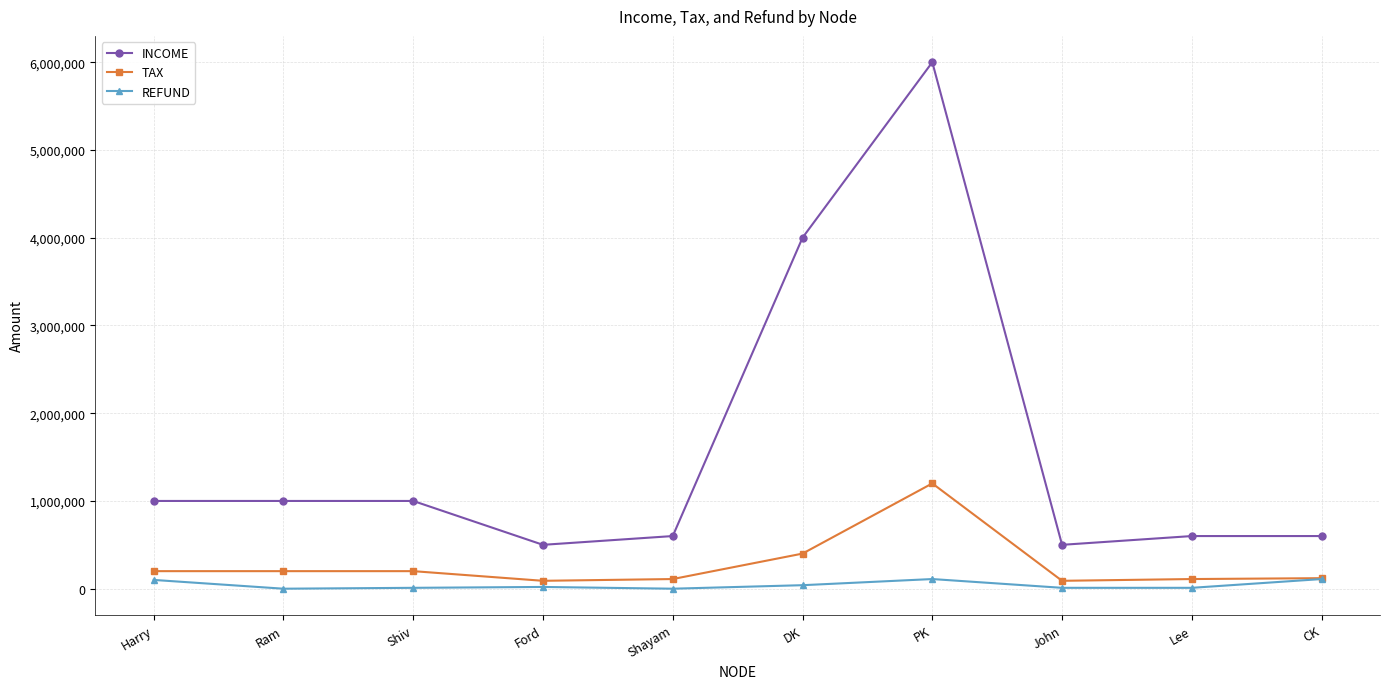

How many data points in REFUND are less than 20000?

5